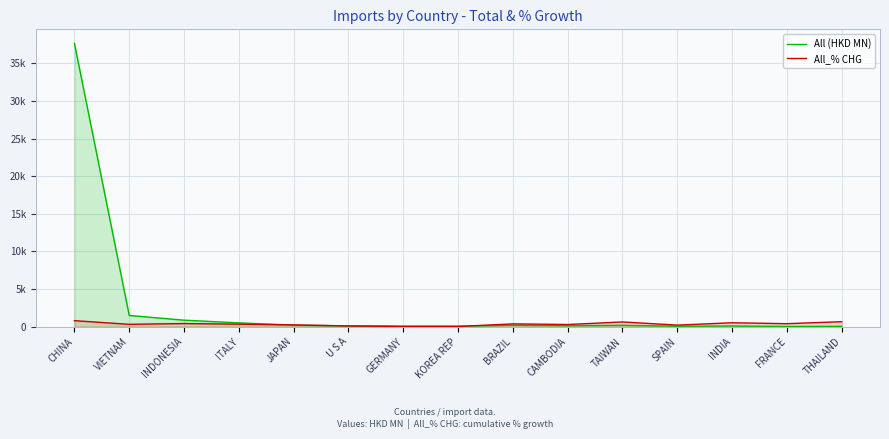

What is the difference between the All_% CHG values at KOREA REP and THAILAND?

635.0